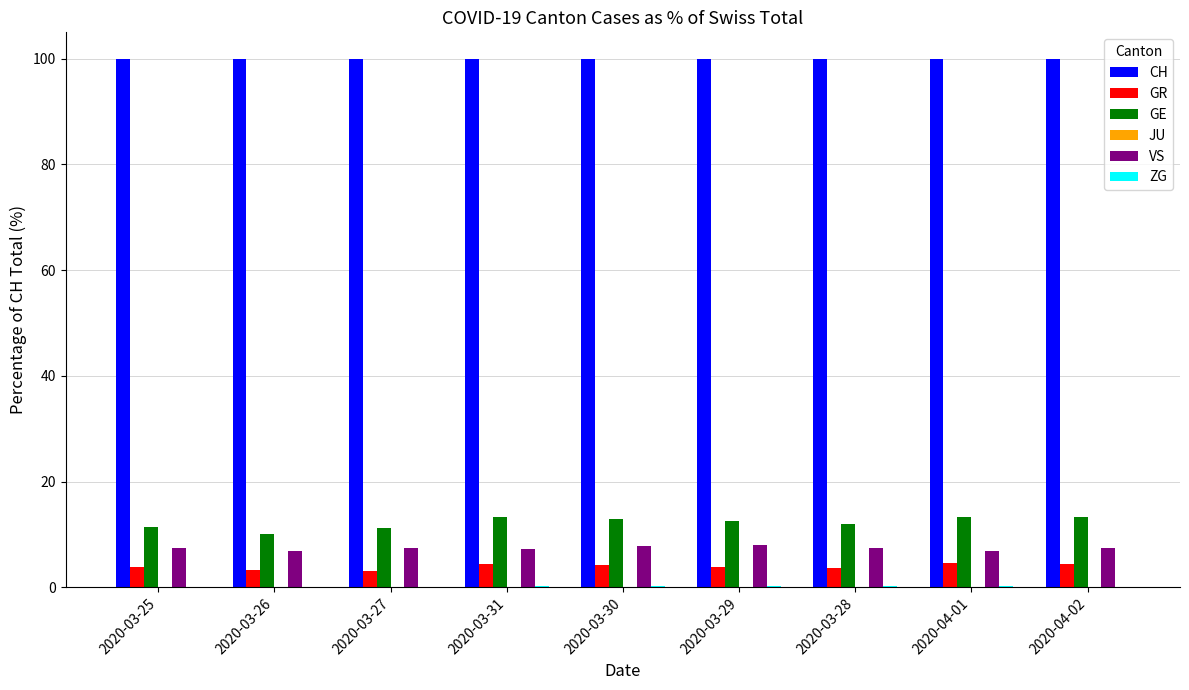

What is the sum of the CH values at 2020-03-27 and 2020-03-31?

200.0